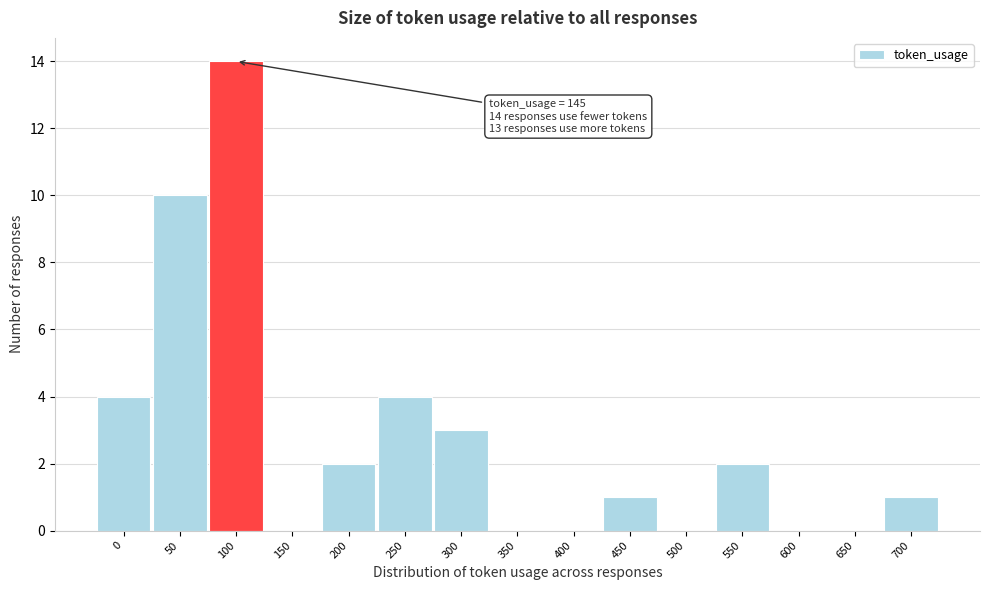

Reading right to left, transcribe all the data shown in this chart.

700=1	650=0	600=0	550=2	500=0	450=1	400=0	350=0	300=3	250=4	200=2	150=0	100=14	50=10	0=4